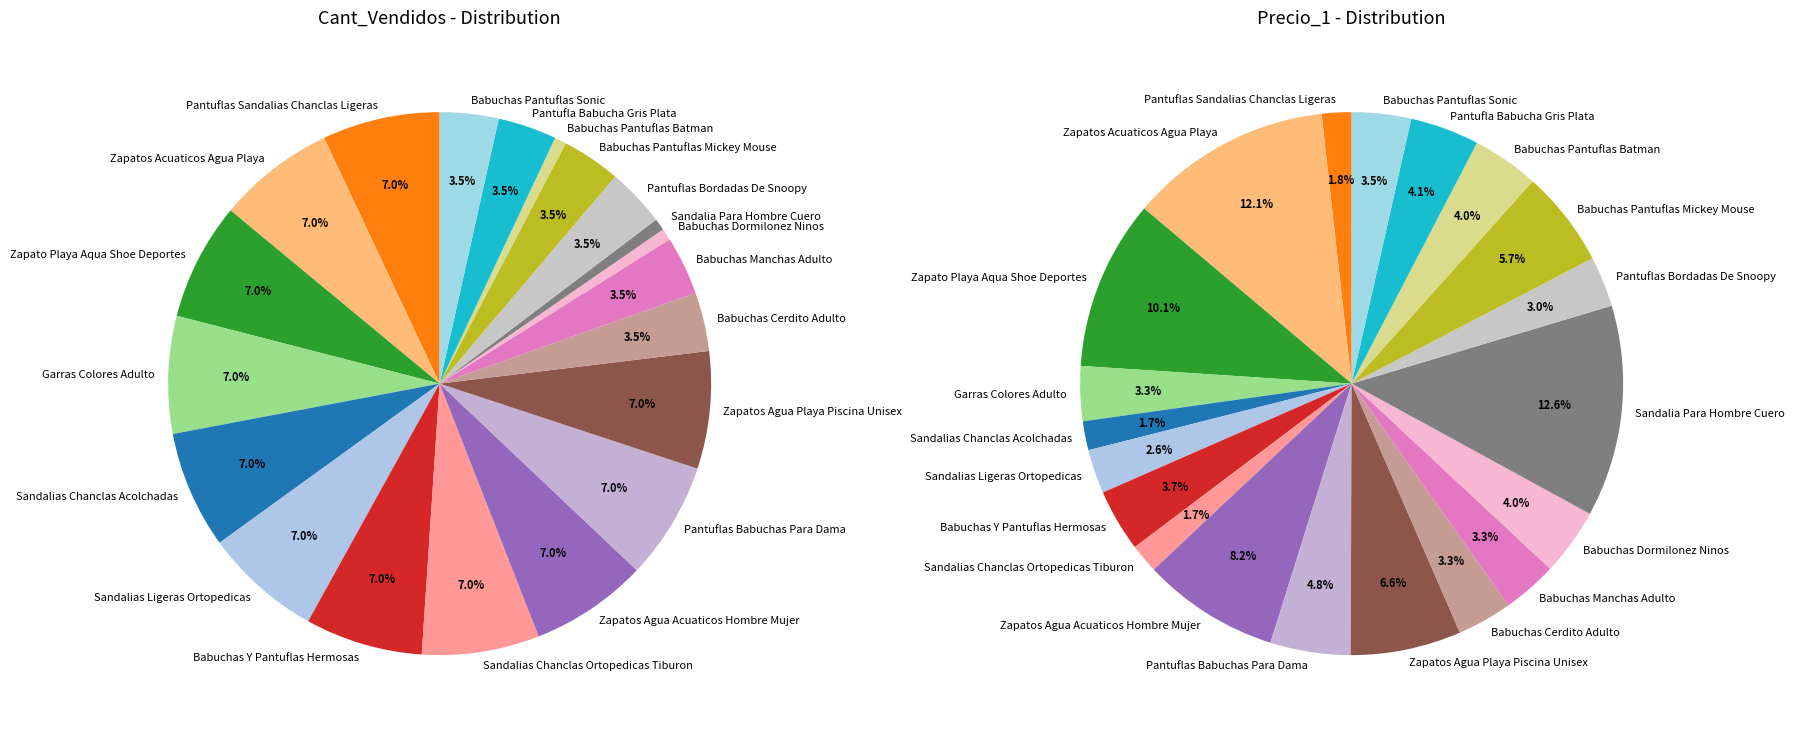

Combined, do Pantuflas Sandalias Chanclas Ligeras and Babuchas Cerdito Adulto account for over 50%?

No